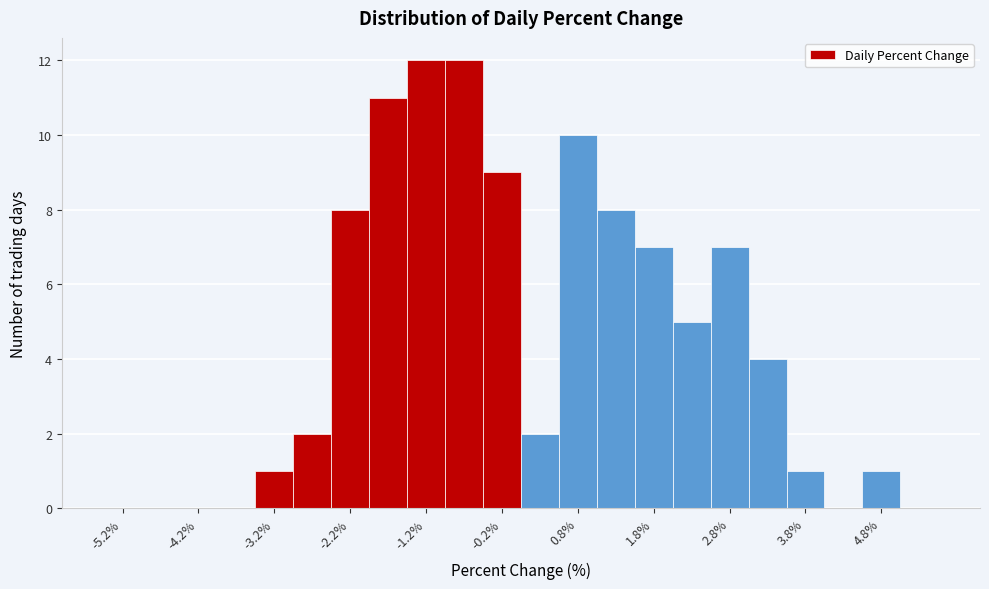

Reading left to right, transcribe this chart: for each bar, give the range it covers on the x-axis and its height. The values are not printed on the chart, so give them approximately, as read against the axis.

-5.5 to -5.0: 0
-5.0 to -4.5: 0
-4.5 to -4.0: 0
-4.0 to -3.5: 0
-3.5 to -3.0: 1
-3.0 to -2.5: 2
-2.5 to -2.0: 8
-2.0 to -1.5: 11
-1.5 to -1.0: 12
-1.0 to -0.5: 12
-0.5 to 0.0: 9
0.0 to 0.5: 2
0.5 to 1.0: 10
1.0 to 1.5: 8
1.5 to 2.0: 7
2.0 to 2.5: 5
2.5 to 3.0: 7
3.0 to 3.5: 4
3.5 to 4.0: 1
4.0 to 4.5: 0
4.5 to 5.0: 1
5.0 to 5.5: 0